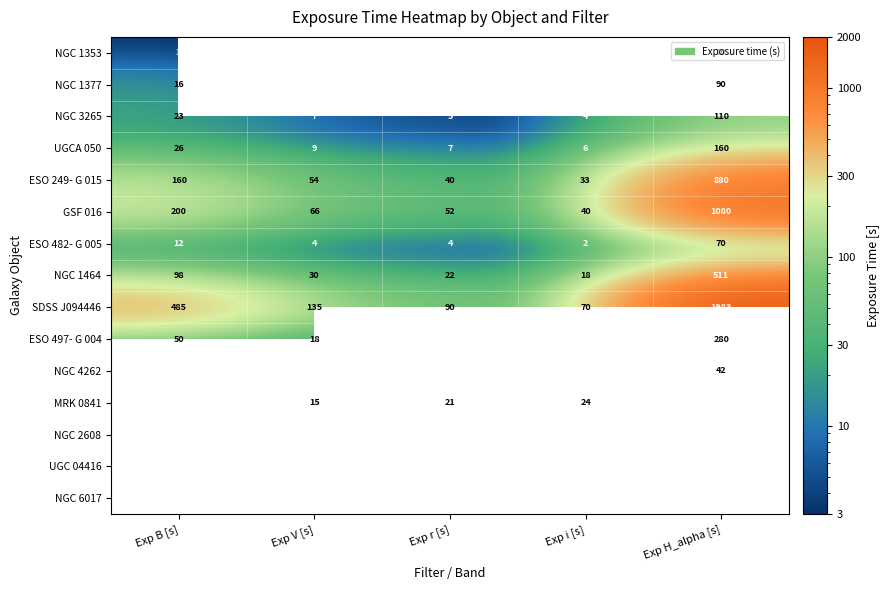

What is the minimum value for GSF 016?

40.0